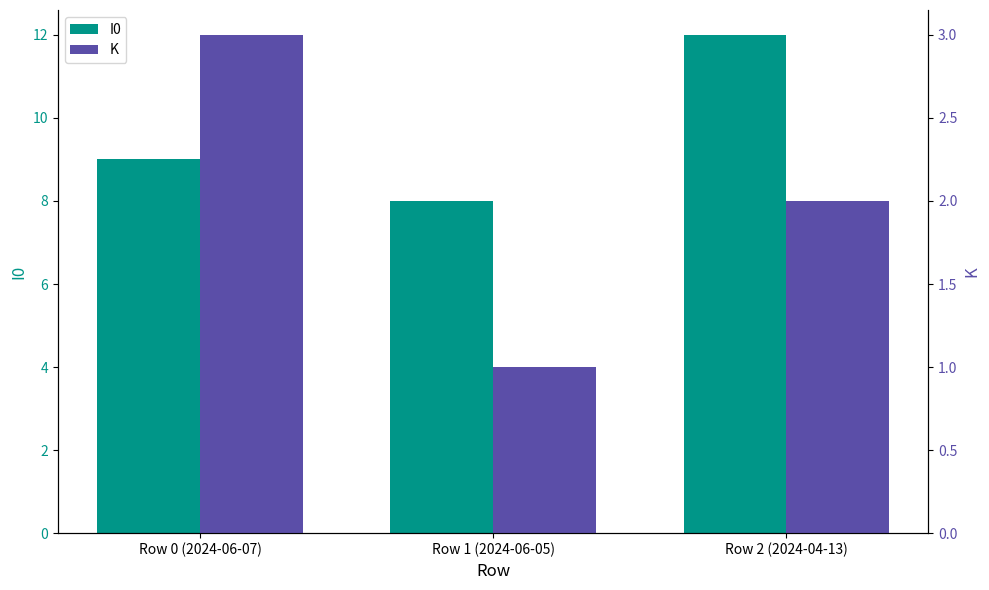

Rank the series by their maximum value, from highest to lowest.

I0, K